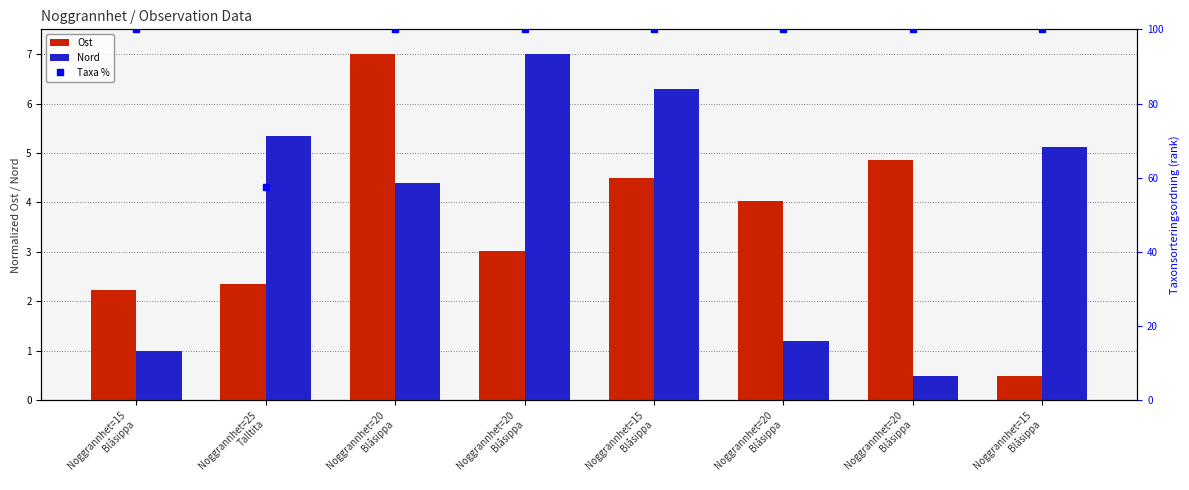

Read the Taxa % value at Noggrannhet=20
Blåsippa.

100.0